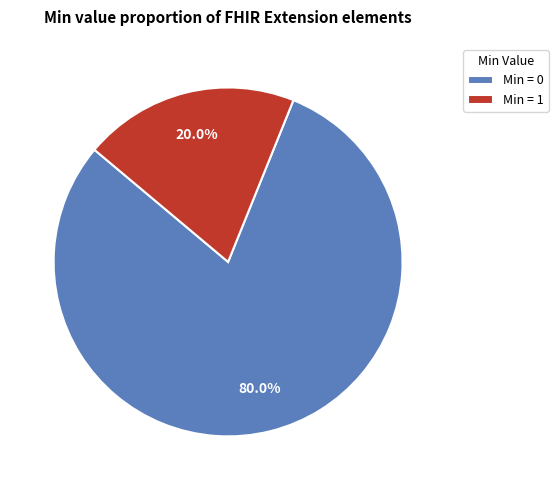

Rank the categories by value from highest to lowest.

Min = 0, Min = 1